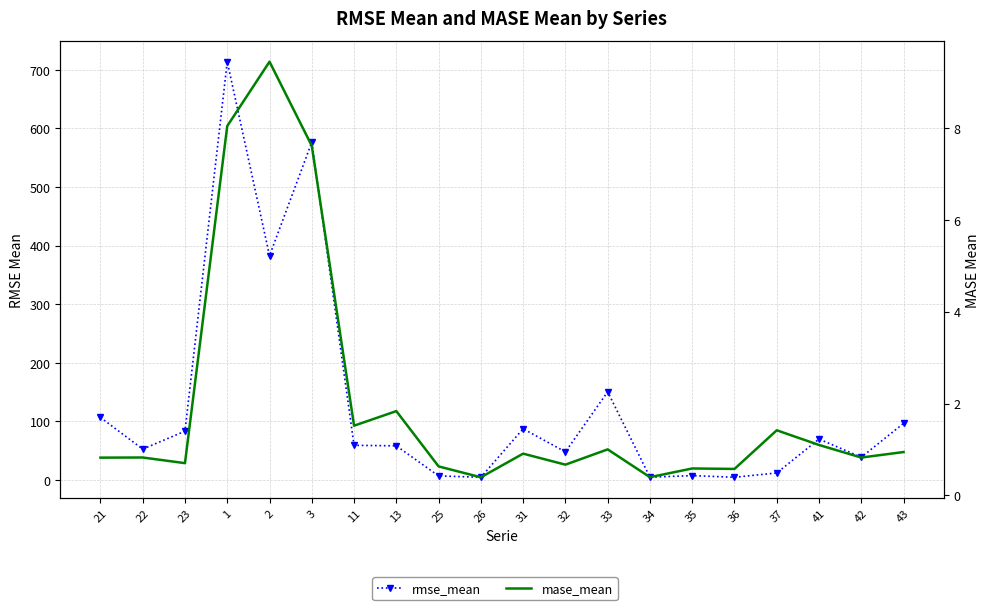

What are all the series names shown in the legend?

rmse_mean, mase_mean